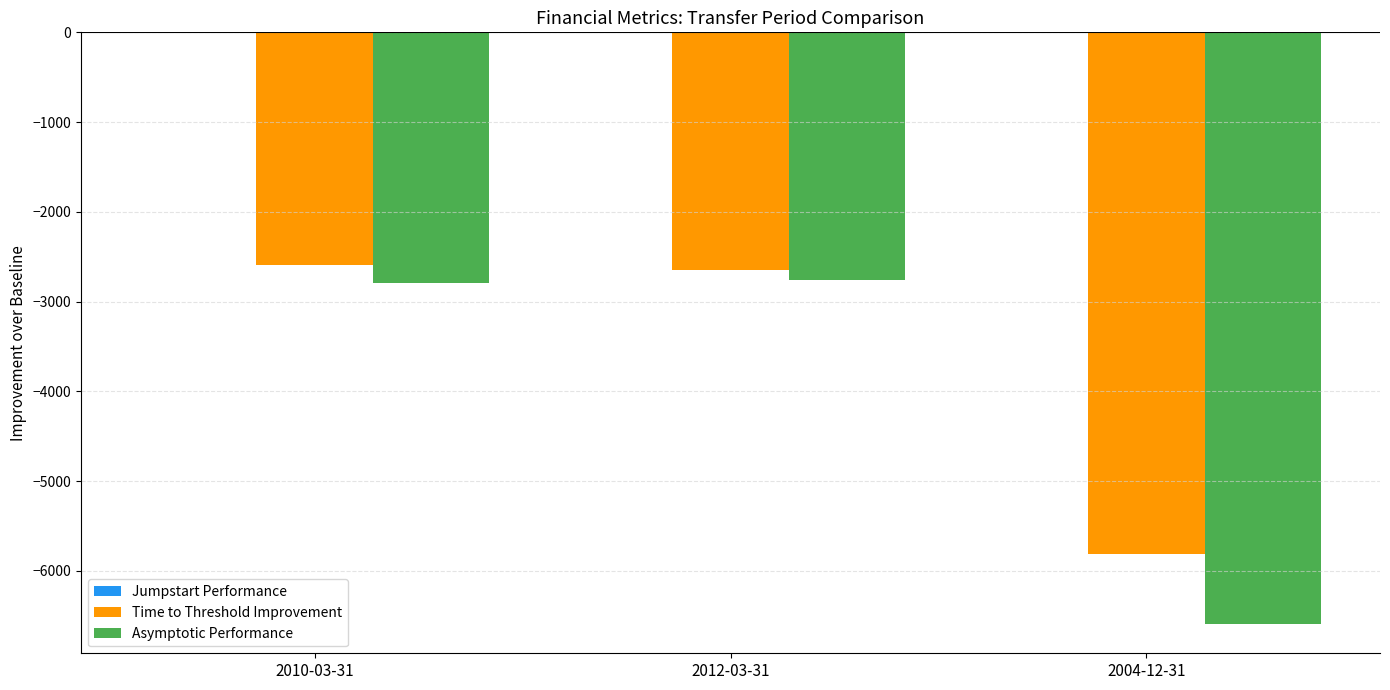

At which category does the chart reach its minimum across all series?

2004-12-31